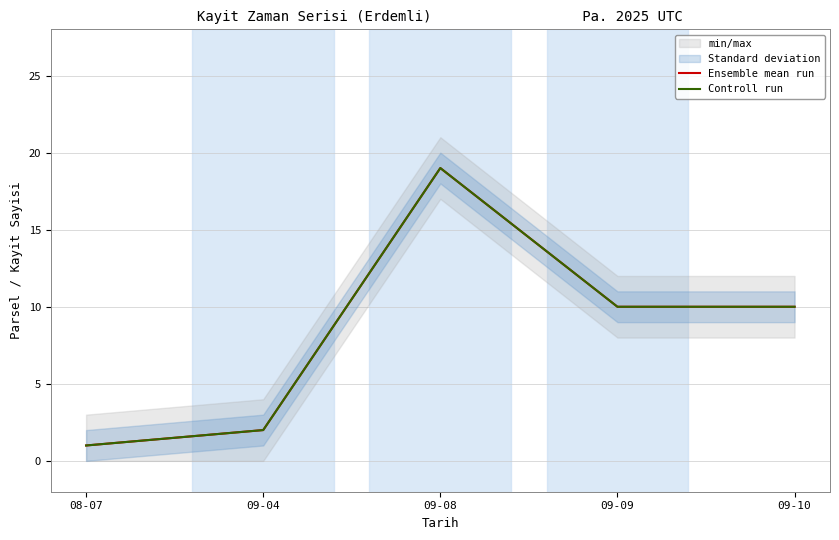

What is the average value of the Ensemble mean run series?

8